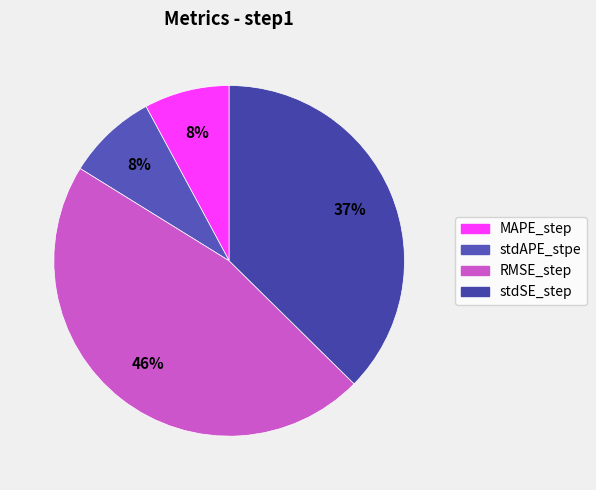

Is it true that stdSE_step is 26% of the pie?

False